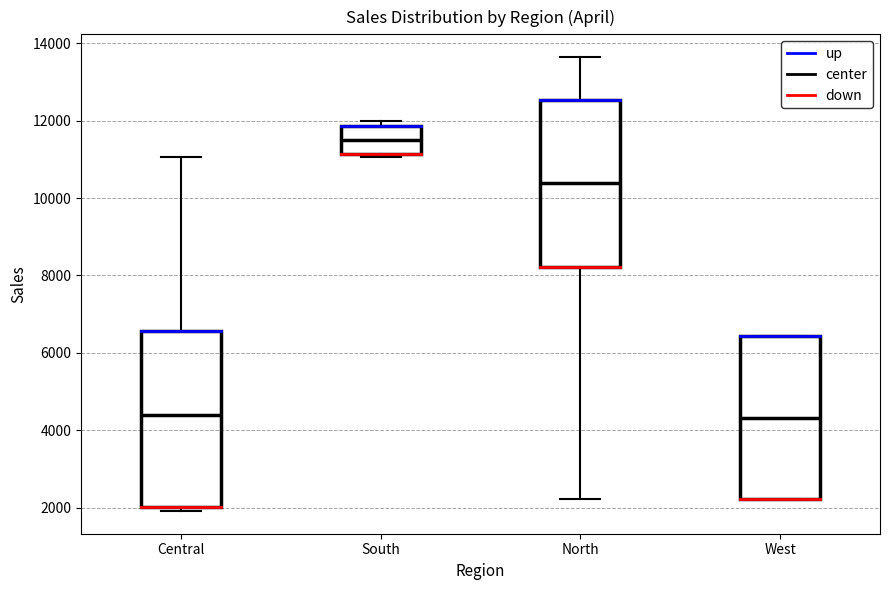

Where does the median line of the box for North sit on the y-axis? The values are not printed on the chart, so give them approximately, as read against the axis.

10400